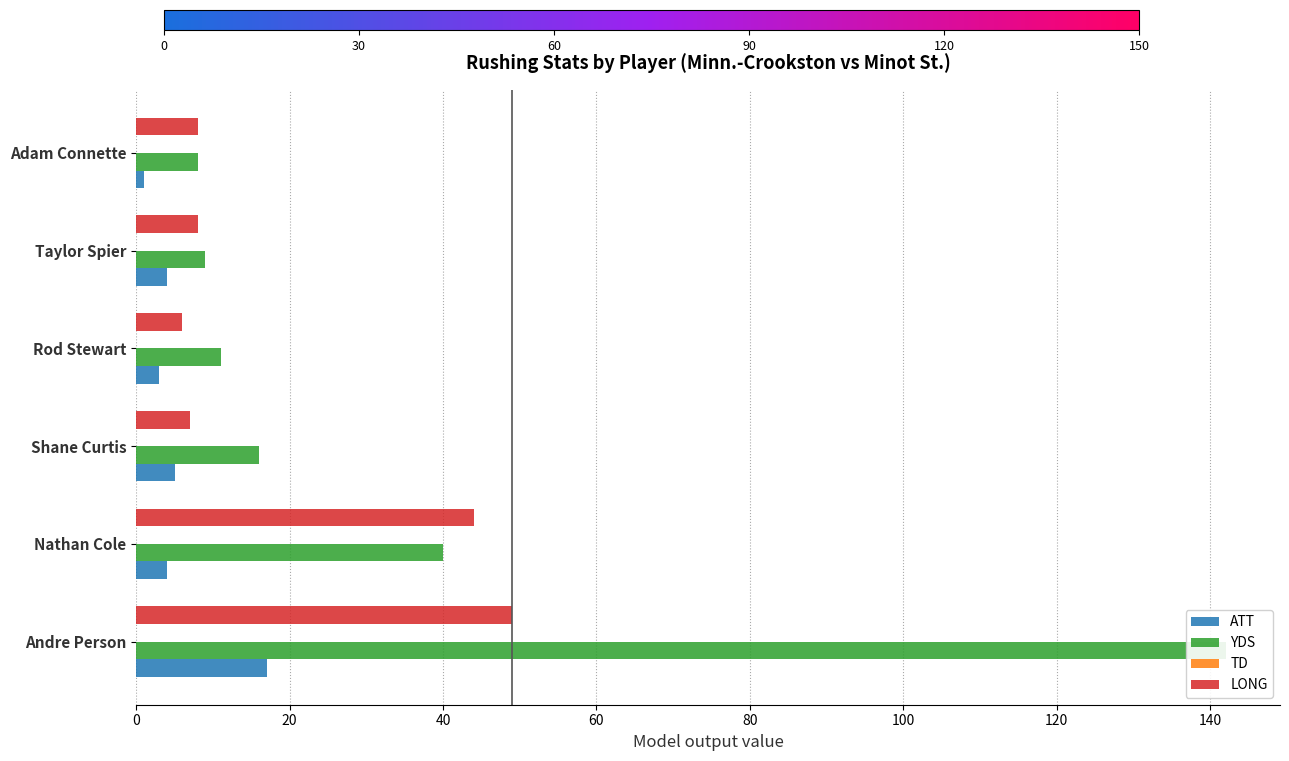

Reading left to right, list all the values displayed in this chart.

ATT: 17.0	4.0	5.0	3.0	4.0	1.0
YDS: 142.0	40.0	16.0	11.0	9.0	8.0
TD: 0.2	0.2	0.2	0.2	0.2	0.2
LONG: 49.0	44.0	7.0	6.0	8.0	8.0